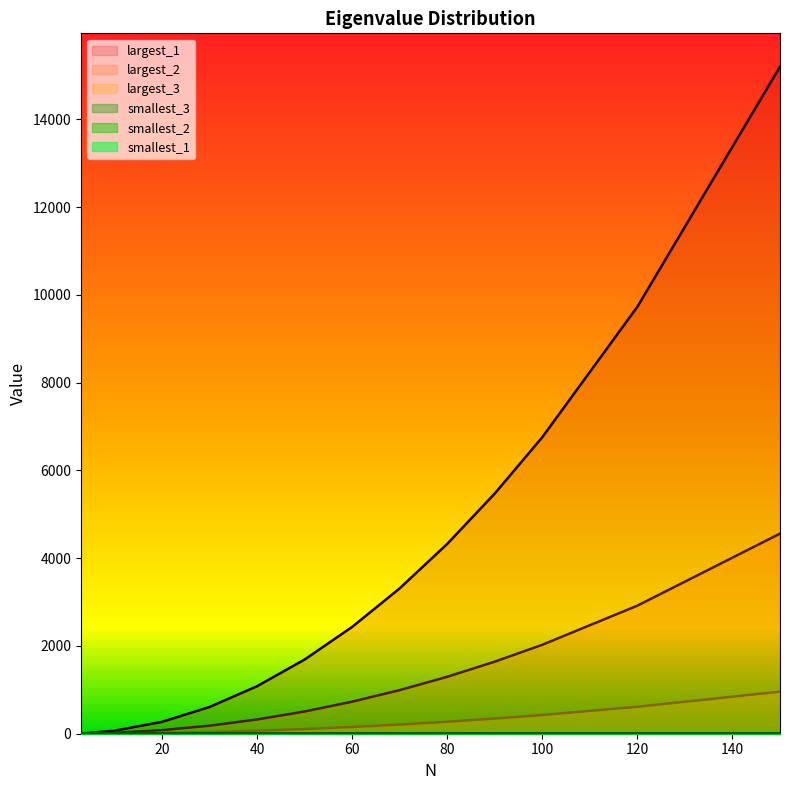

Which series ends up on top after the final intersection of smallest_3 and largest_3?

largest_3